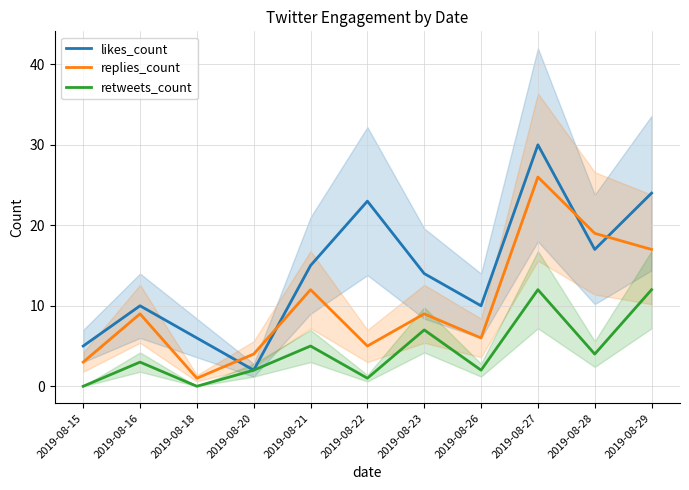

What is the value of the replies_count point at the 7th from the left?

9